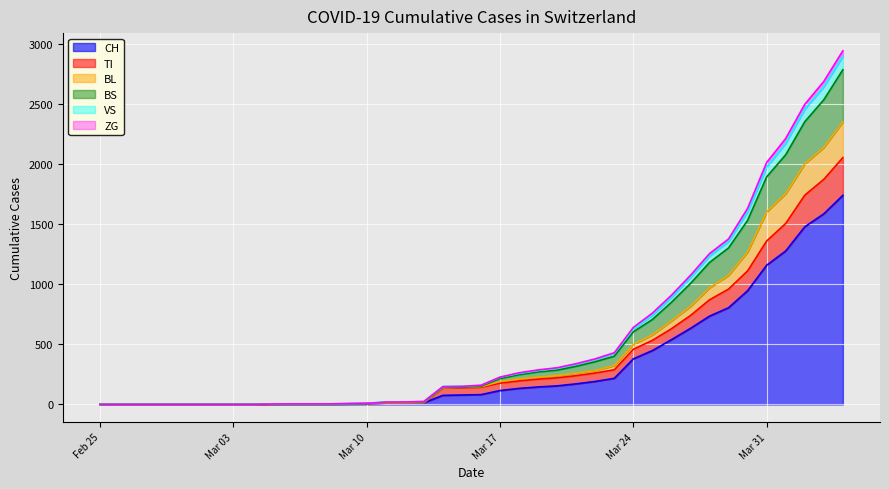

How many distinct data groups are displayed?

6